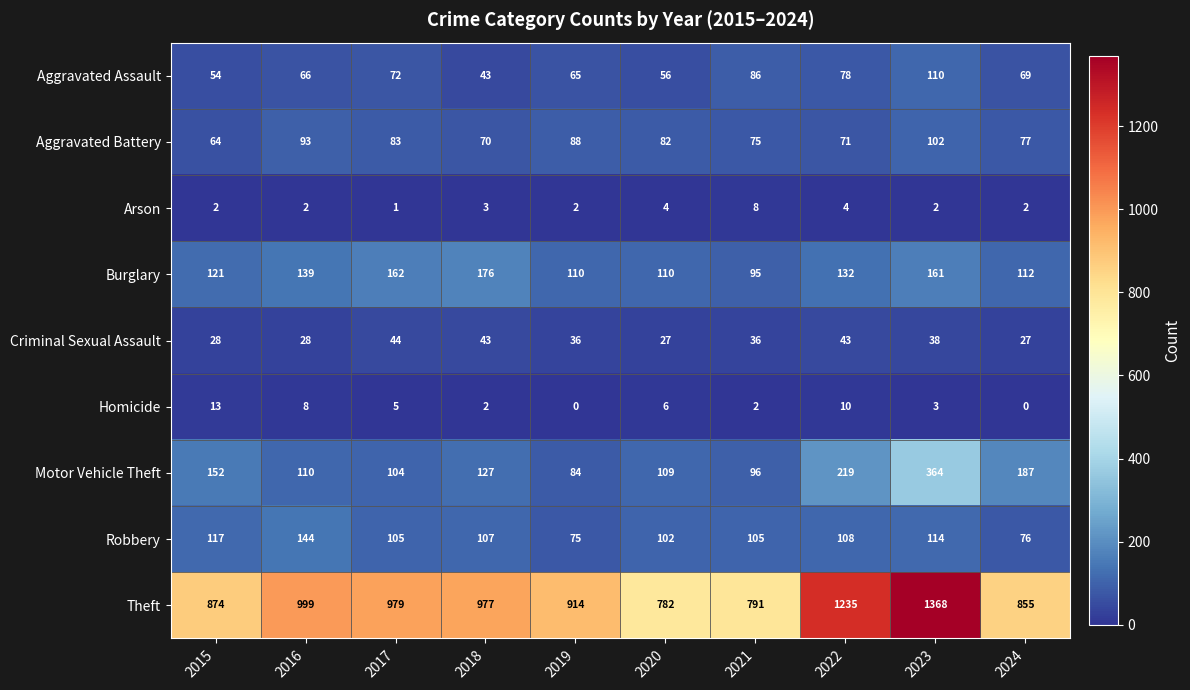

Count the number of data series in this chart.

9